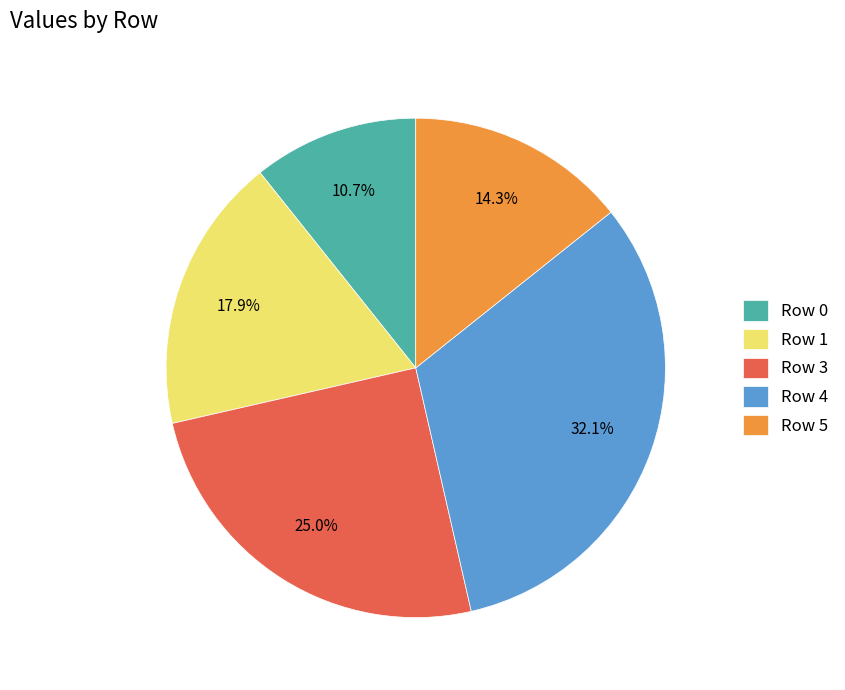

How many segments does this pie chart have?

5